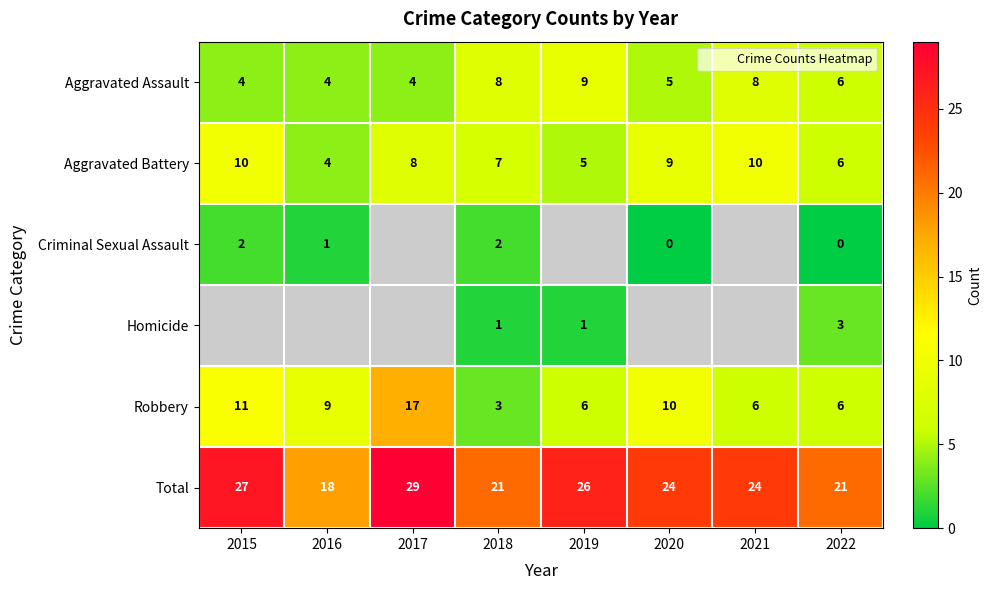

Between 2018 and 2021, which series saw the biggest shift?

Aggravated Battery